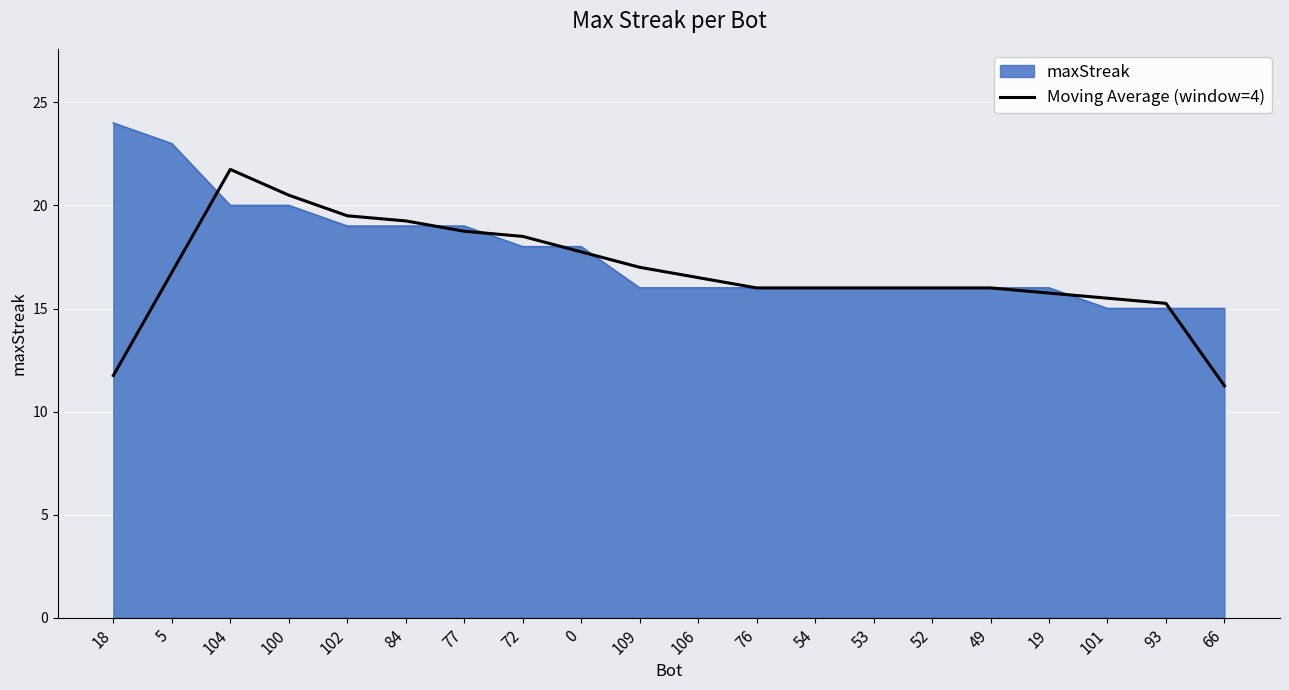

How many lines are shown in the chart?

2